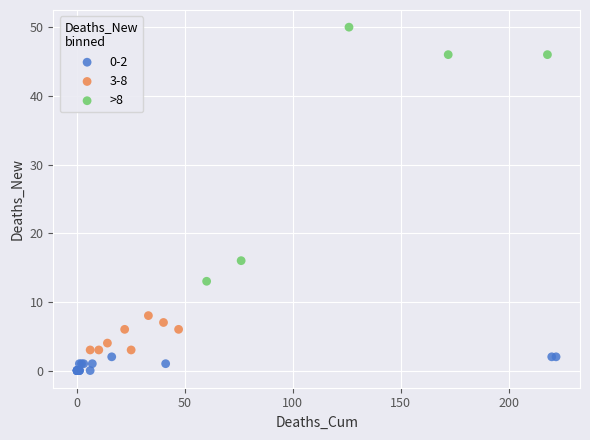

Which series reaches the minimum Y coordinate?

0-2